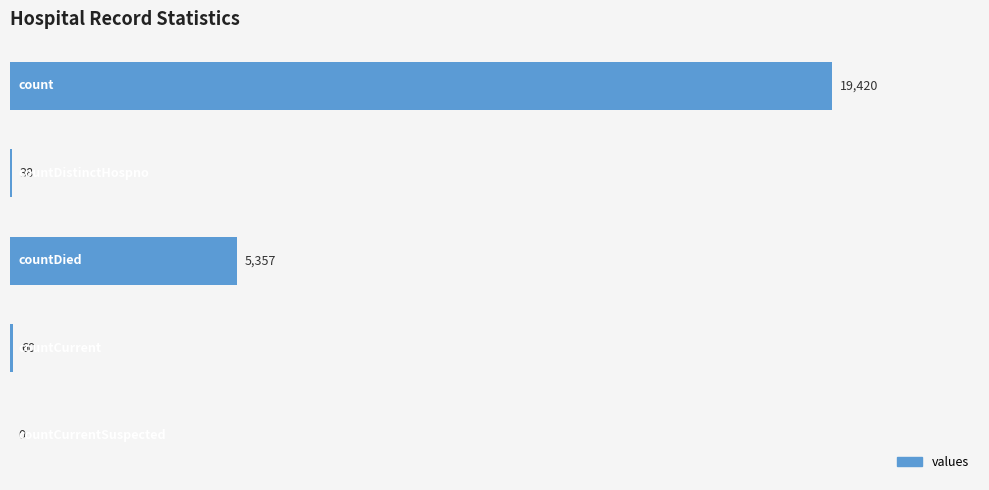

What is the sum of all values?

24875